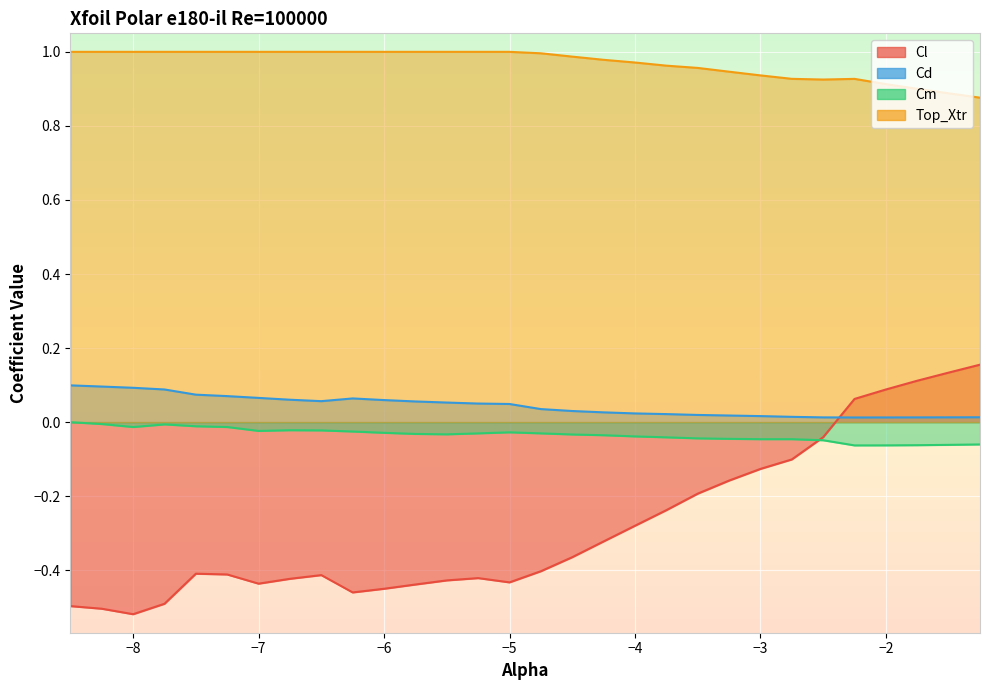

Does the chart display data point markers on the line(s)?

No